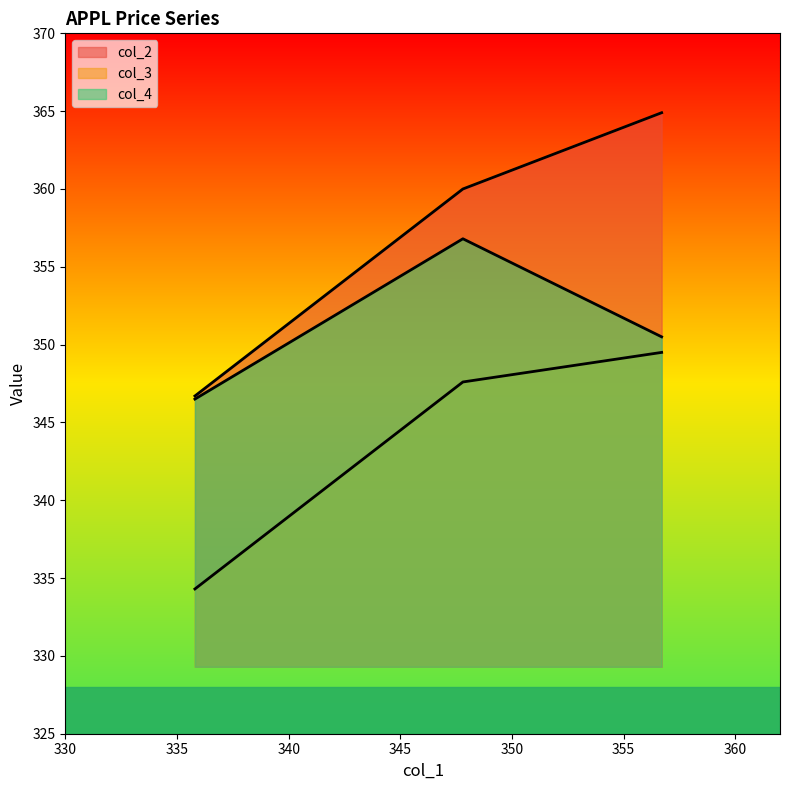

Which series has the largest range (max minus min)?

col_2_line